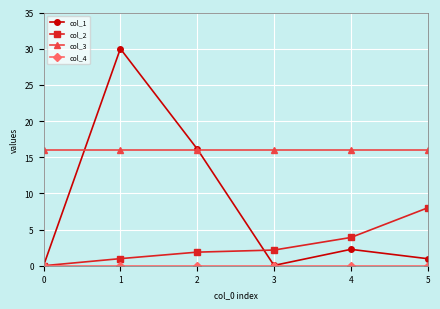

Does the chart have visible grid lines?

Yes